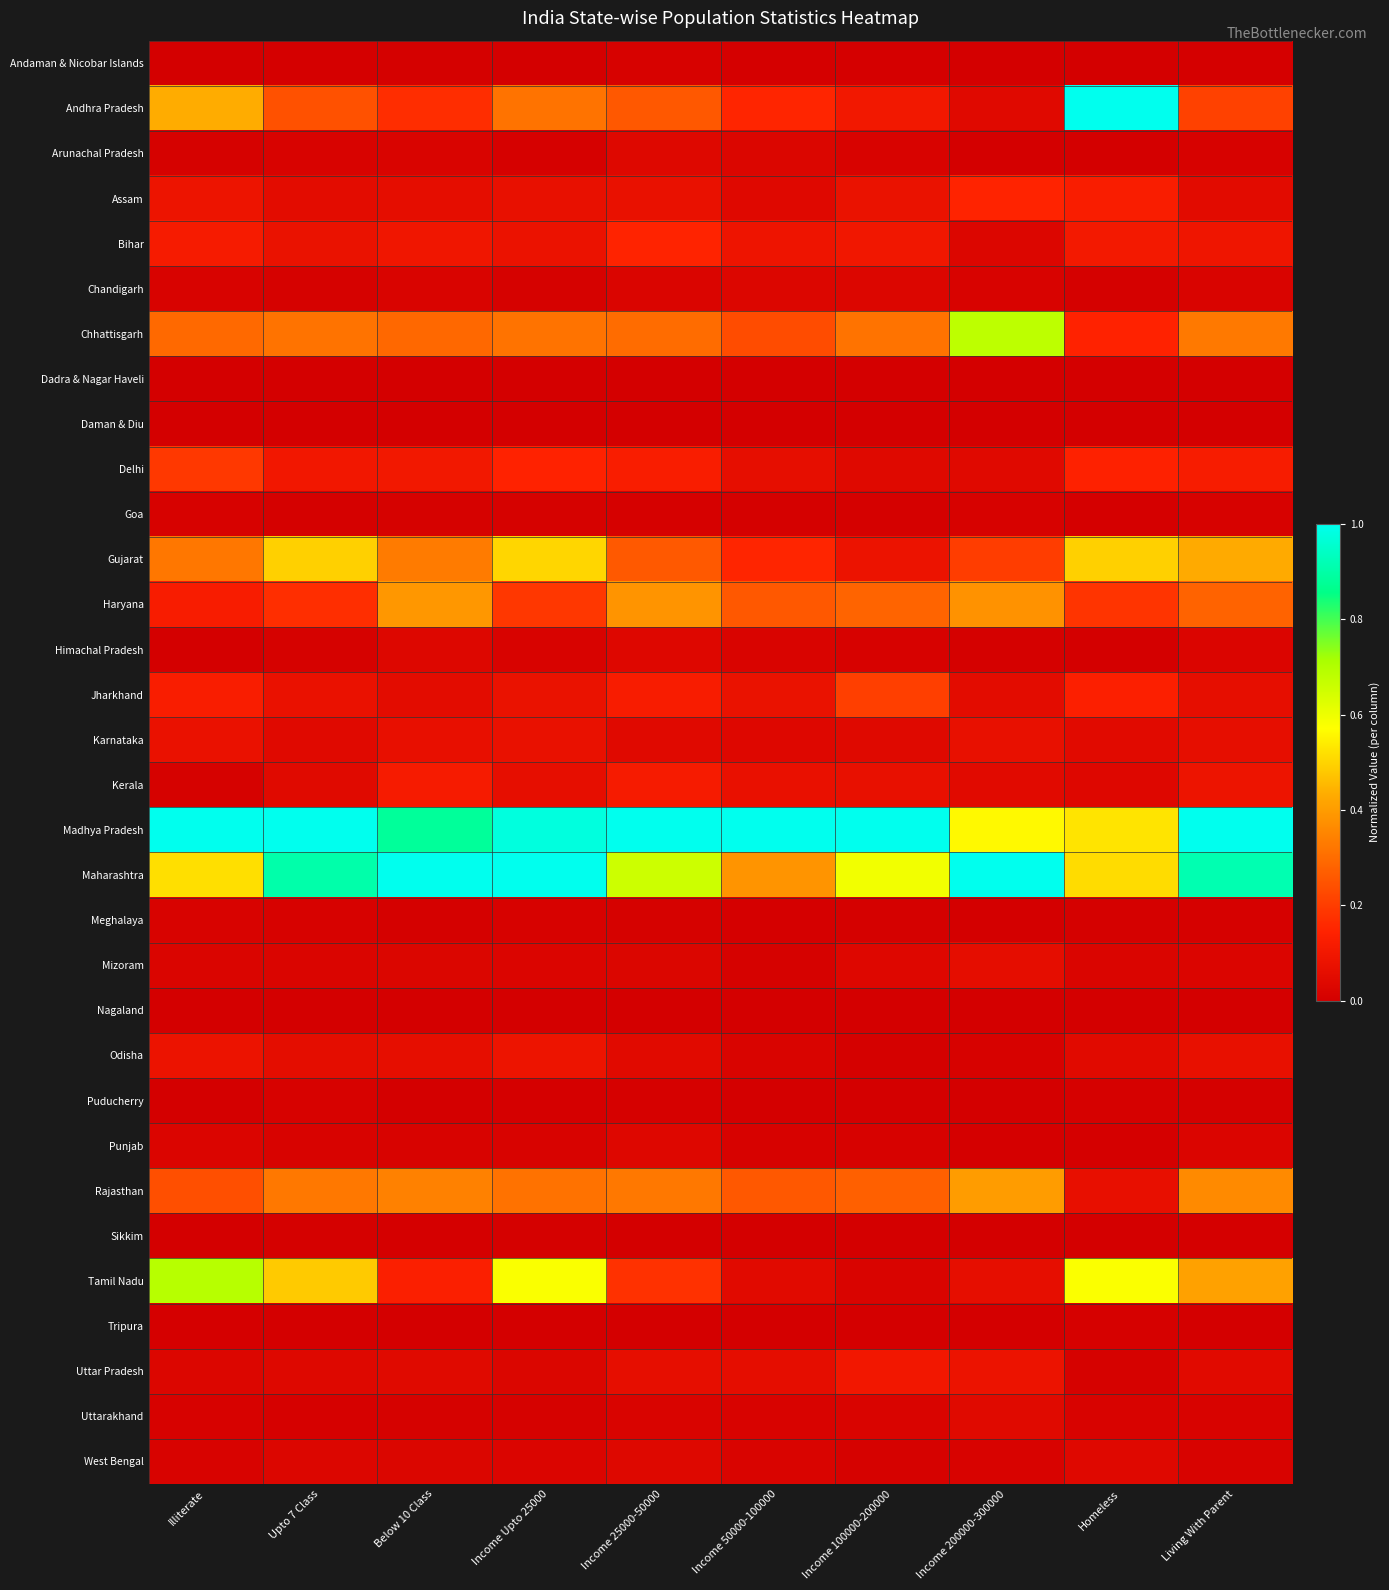

At Upto 7 Class, list the series in order from largest to smallest.

Madhya Pradesh, Maharashtra, Gujarat, Tamil Nadu, Rajasthan, Chhattisgarh, Andhra Pradesh, Haryana, Delhi, Bihar, Jharkhand, Odisha, Assam, Kerala, Karnataka, Uttar Pradesh, West Bengal, Mizoram, Arunachal Pradesh, Punjab, Puducherry, Meghalaya, Chandigarh, Himachal Pradesh, Uttarakhand, Sikkim, Goa, Andaman & Nicobar Islands, Tripura, Dadra & Nagar Haveli, Nagaland, Daman & Diu